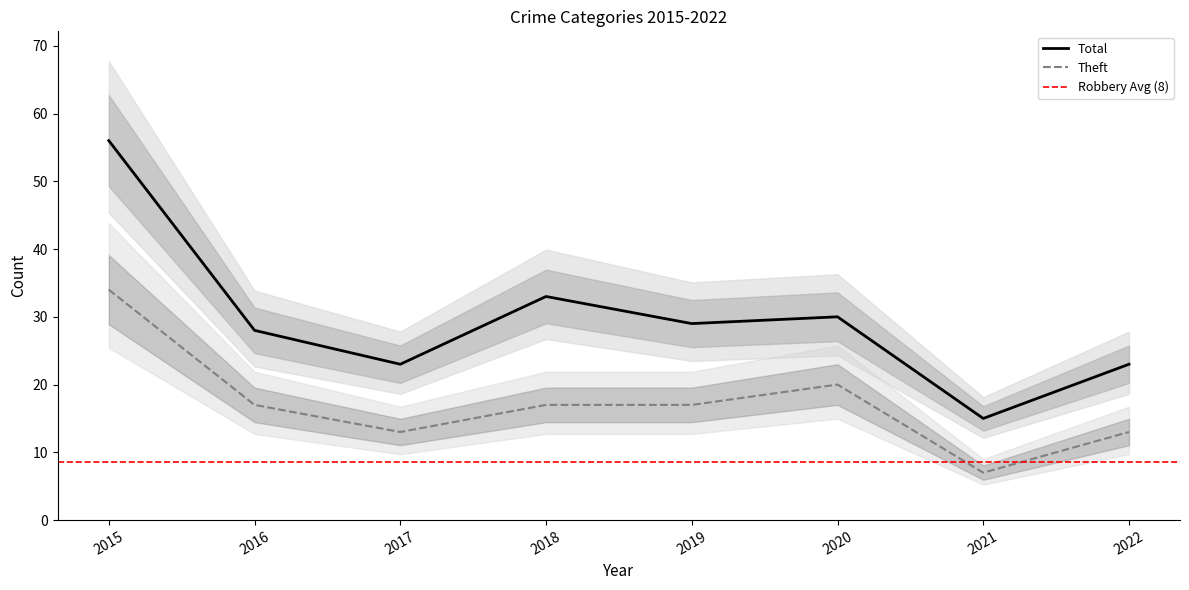

At which label does Total reach its minimum?

2021